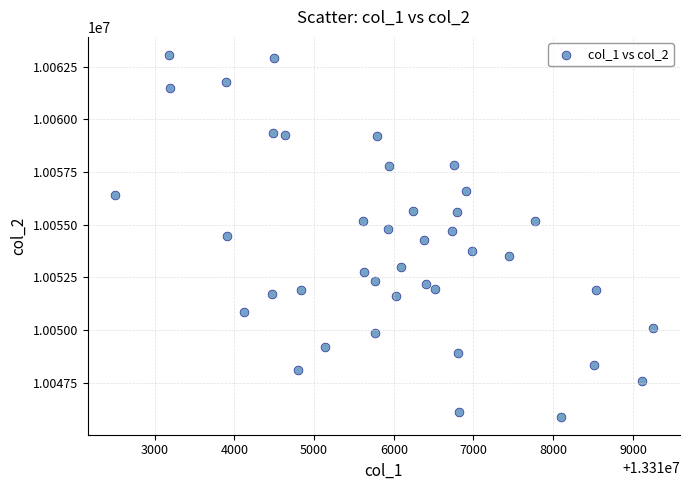

What is the range of Y values (max minus min)?

17168